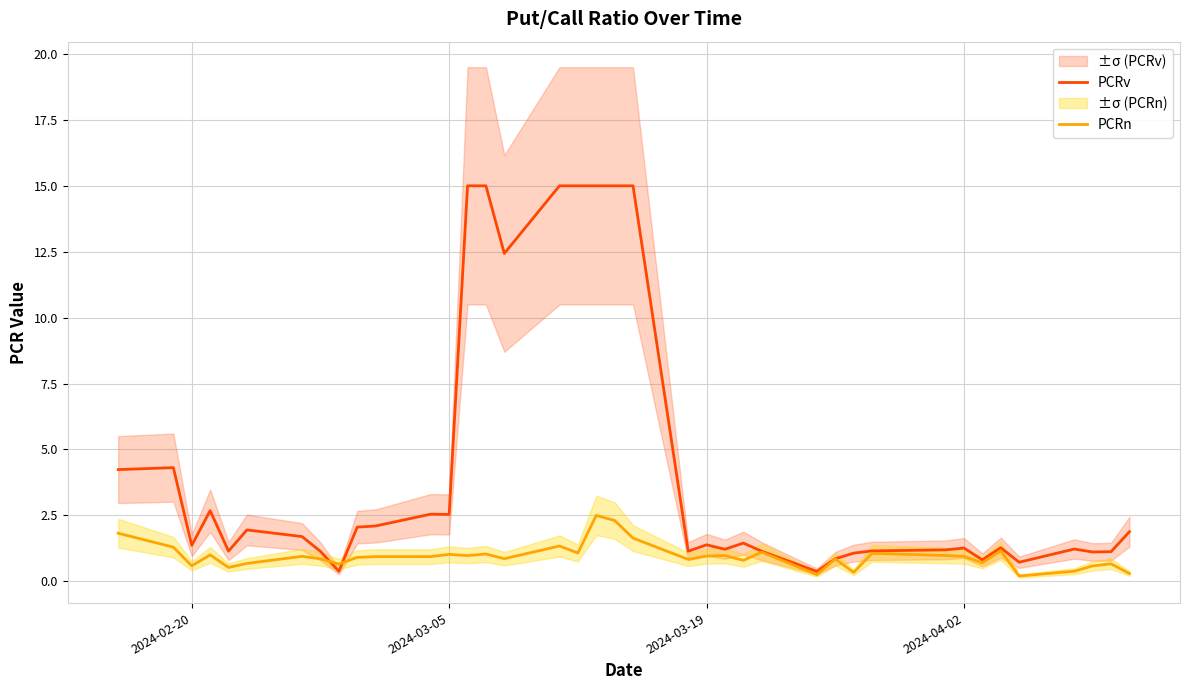

The value of PCRv at 2024-04-02 is 1.3. True or false?

True